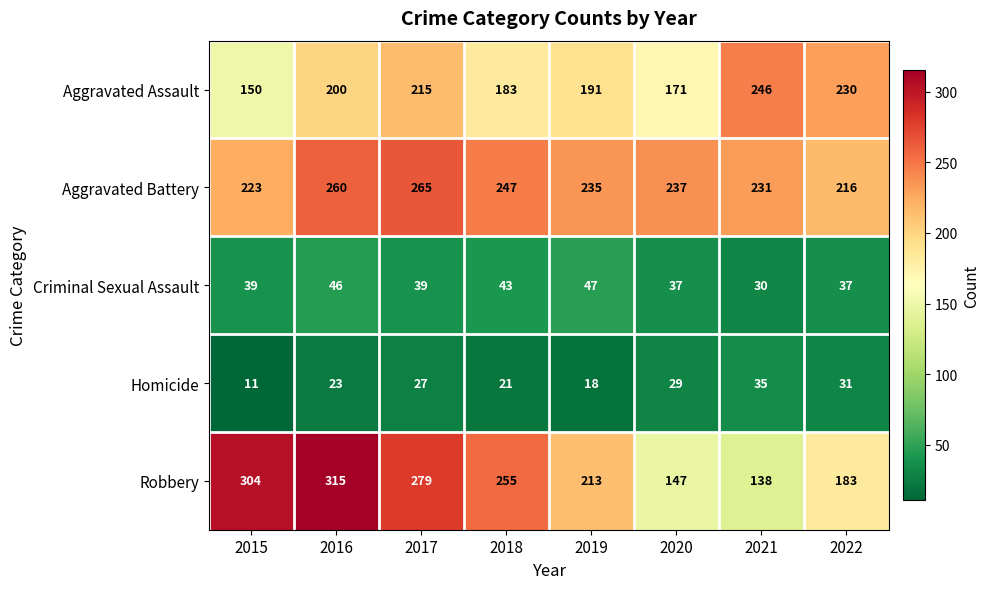

How many categories are shown in the chart?

8